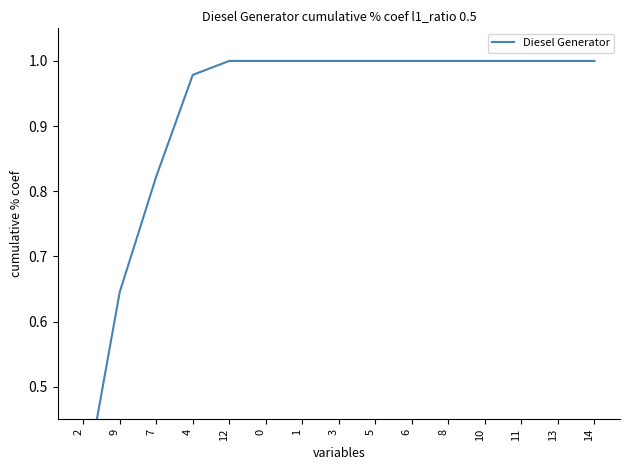

What is the ratio of the value at 4 to the value at 6?

1.0